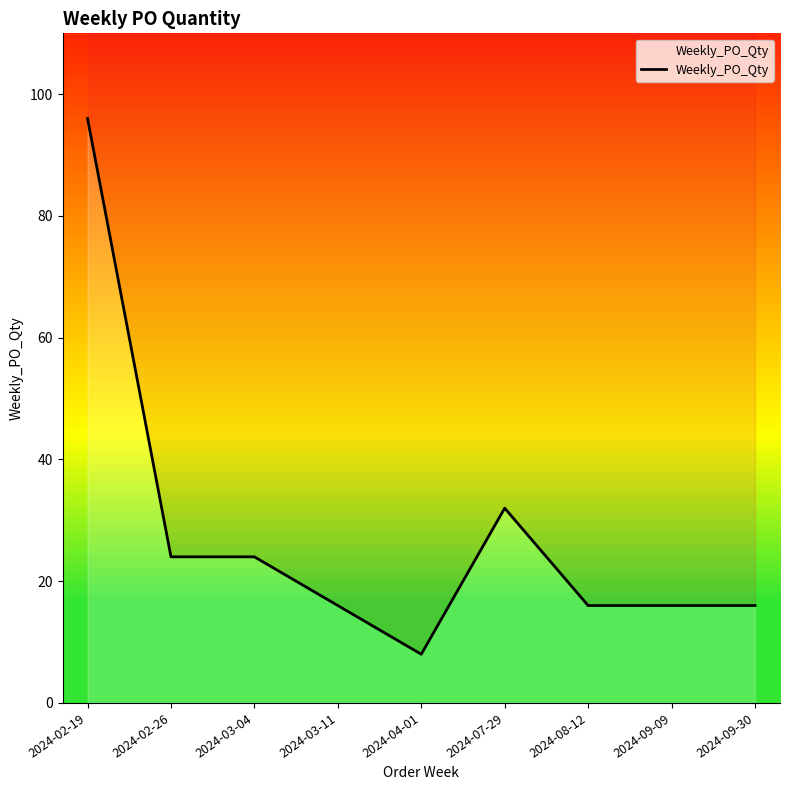

How many data points are less than 16?

1